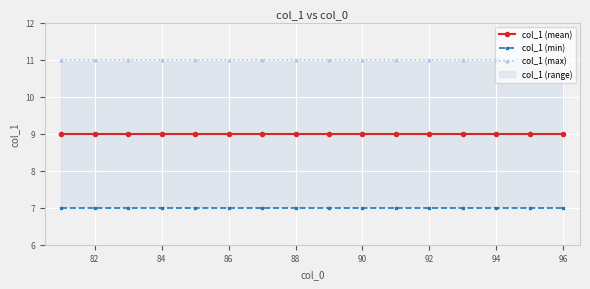

True or false: col_1 (max) and col_1 (min) cross at least once.

False